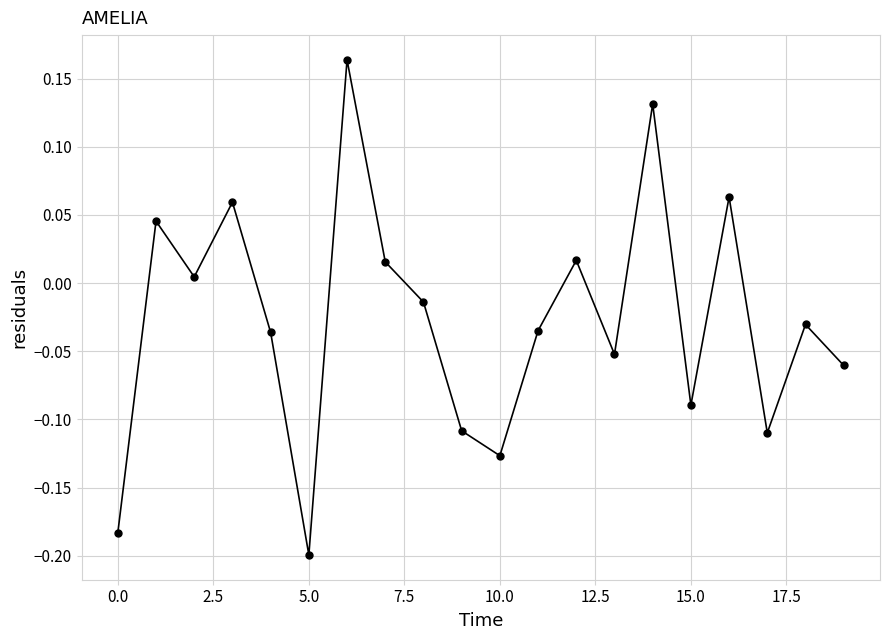

True or false: the data has more than 0 interior local peaks.

True